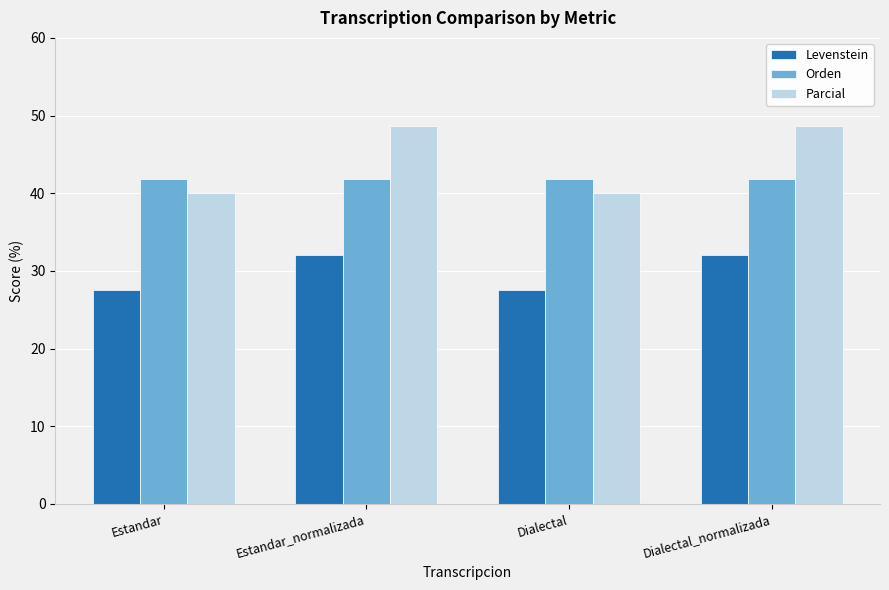

The Levenstein series shows 32.0 at Dialectal_normalizada. True or false?

True